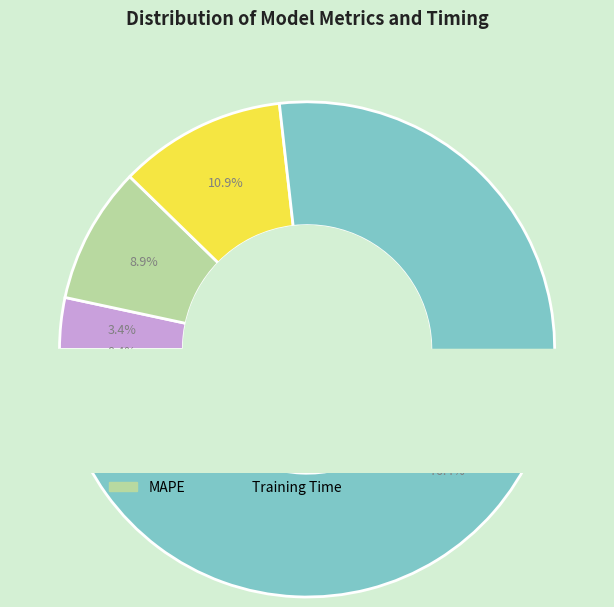

What is the largest slice in the pie chart?

Training Time